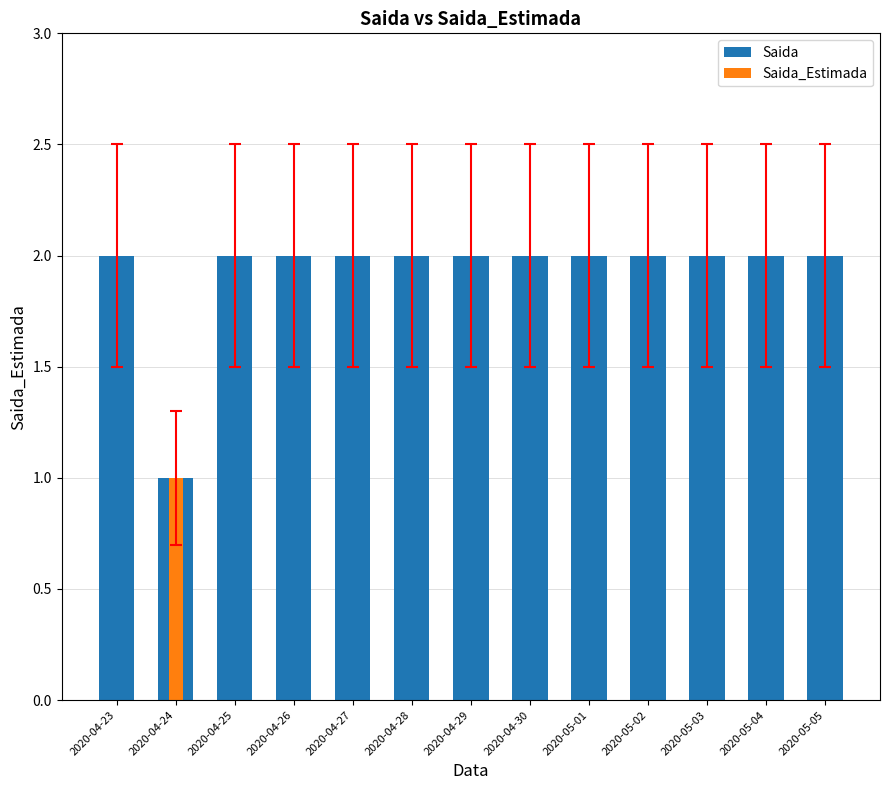

Which series changed the most between 2020-04-25 and 2020-04-26?

Saida